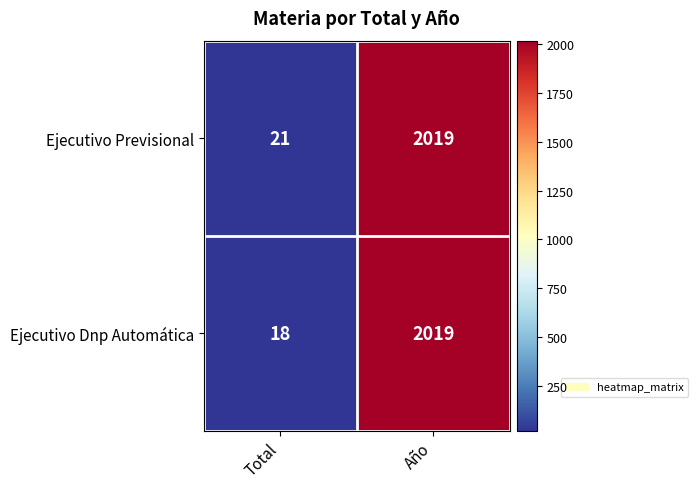

What is the highest value of the Ejecutivo Dnp Automática series?

2019